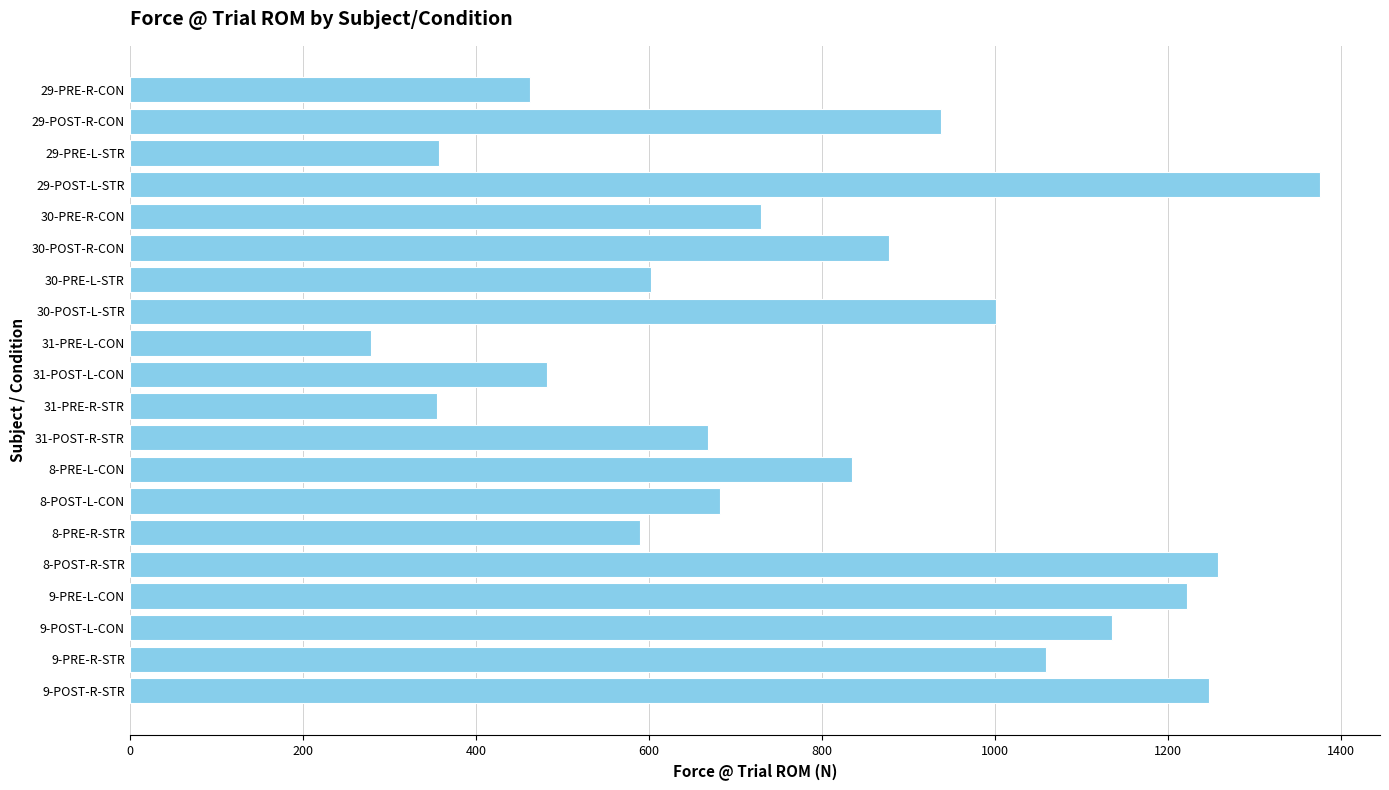

Is it true that the value at 8-PRE-L-CON is 834.8?

True